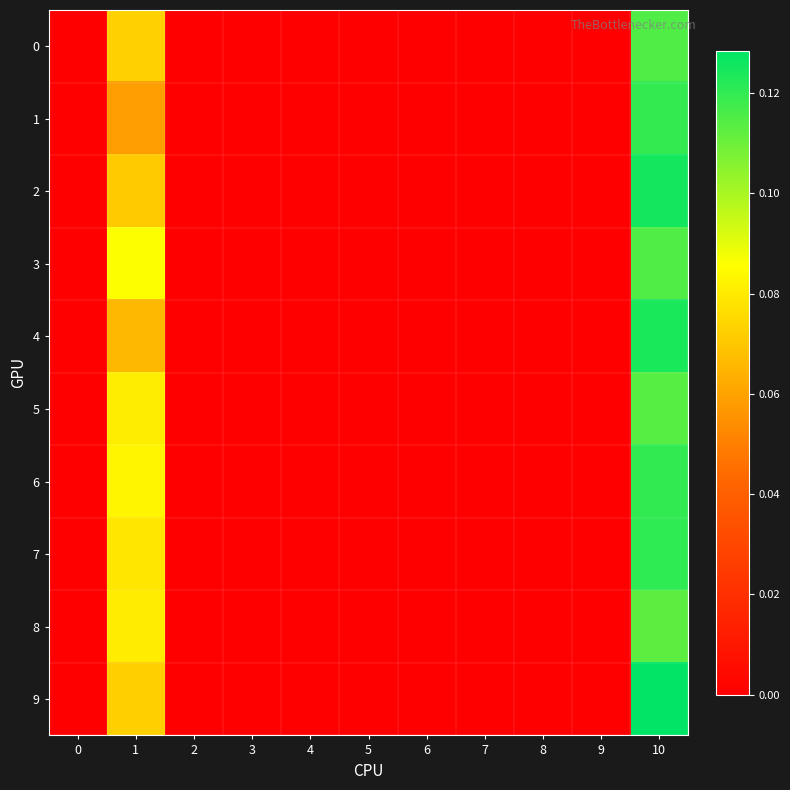

Reading left to right, list all the values displayed in this chart.

0: 0=0.0	1=0.1	2=0.0	3=0.0	4=0.0	5=0.0	6=0.0	7=0.0	8=0.0	9=0.0	10=0.1
1: 0=0.0	1=0.1	2=0.0	3=0.0	4=0.0	5=0.0	6=0.0	7=0.0	8=0.0	9=0.0	10=0.1
2: 0=0.0	1=0.1	2=0.0	3=0.0	4=0.0	5=0.0	6=0.0	7=0.0	8=0.0	9=0.0	10=0.1
3: 0=0.0	1=0.1	2=0.0	3=0.0	4=0.0	5=0.0	6=0.0	7=0.0	8=0.0	9=0.0	10=0.1
4: 0=0.0	1=0.1	2=0.0	3=0.0	4=0.0	5=0.0	6=0.0	7=0.0	8=0.0	9=0.0	10=0.1
5: 0=0.0	1=0.1	2=0.0	3=0.0	4=0.0	5=0.0	6=0.0	7=0.0	8=0.0	9=0.0	10=0.1
6: 0=0.0	1=0.1	2=0.0	3=0.0	4=0.0	5=0.0	6=0.0	7=0.0	8=0.0	9=0.0	10=0.1
7: 0=0.0	1=0.1	2=0.0	3=0.0	4=0.0	5=0.0	6=0.0	7=0.0	8=0.0	9=0.0	10=0.1
8: 0=0.0	1=0.1	2=0.0	3=0.0	4=0.0	5=0.0	6=0.0	7=0.0	8=0.0	9=0.0	10=0.1
9: 0=0.0	1=0.1	2=0.0	3=0.0	4=0.0	5=0.0	6=0.0	7=0.0	8=0.0	9=0.0	10=0.1